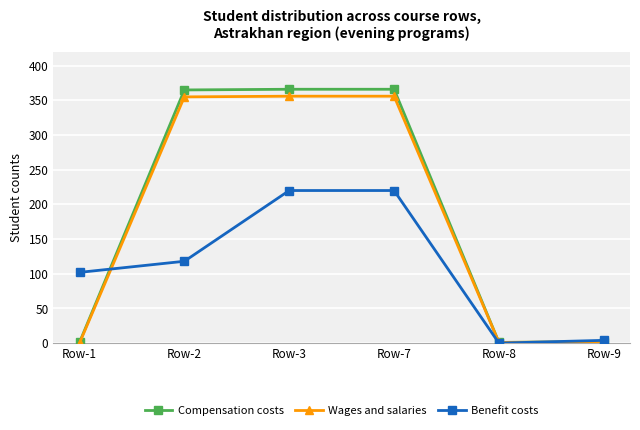

At how many categories does at least one series exceed 112?

3